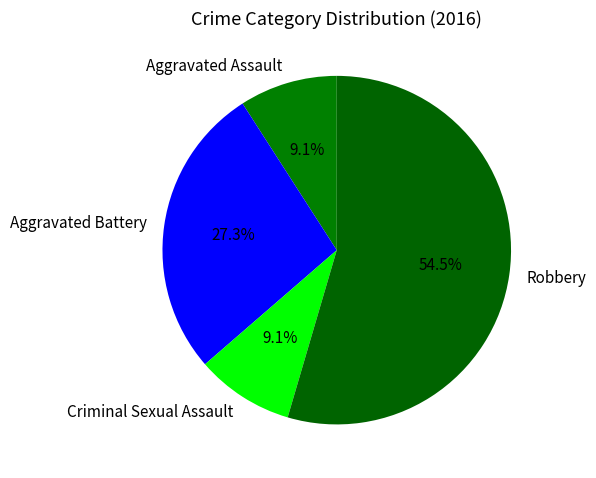

Which has a higher value, Aggravated Battery or Robbery?

Robbery